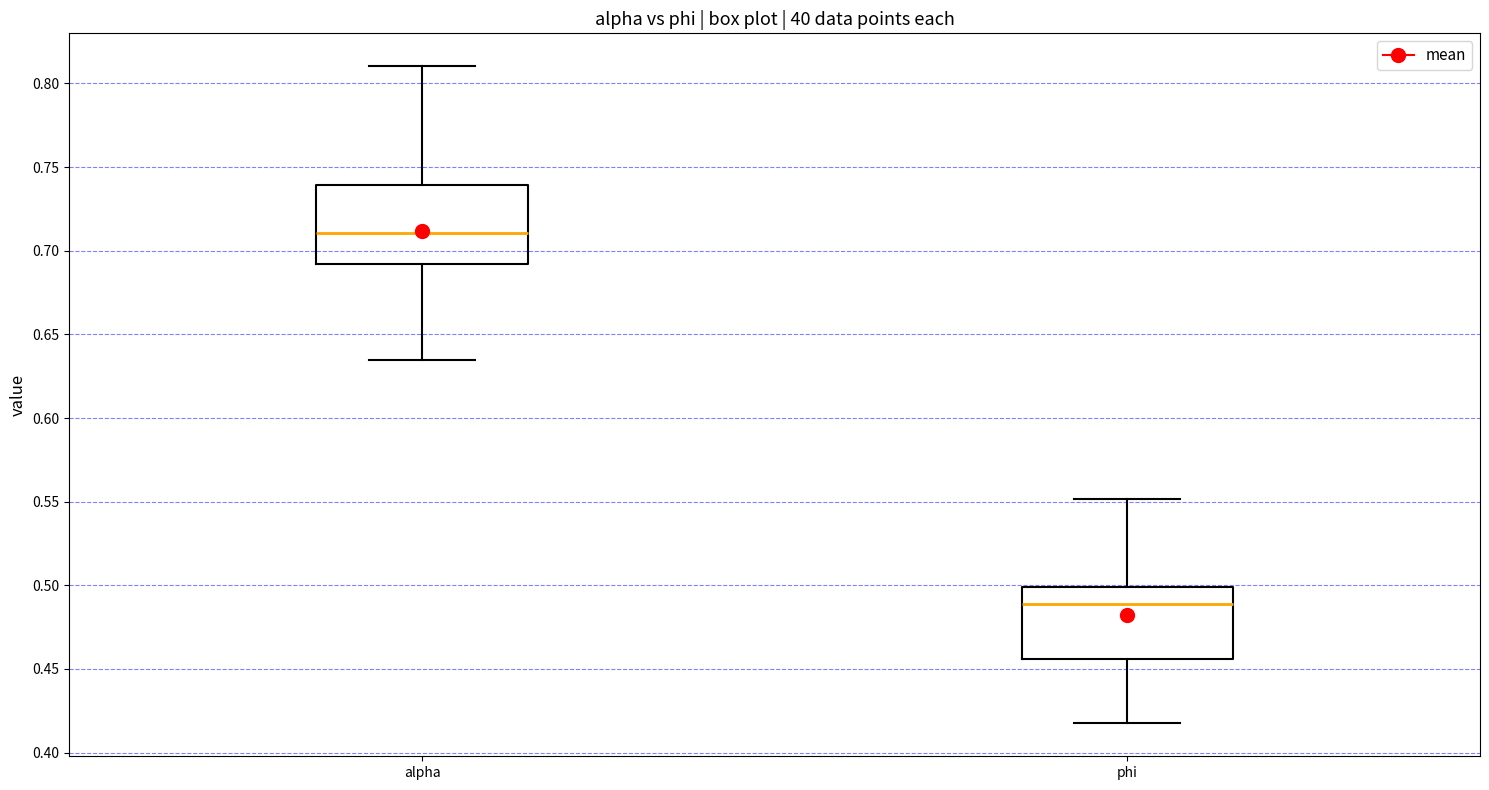

Where does the lower whisker of the box for phi end on the y-axis? The values are not printed on the chart, so give them approximately, as read against the axis.

0.415